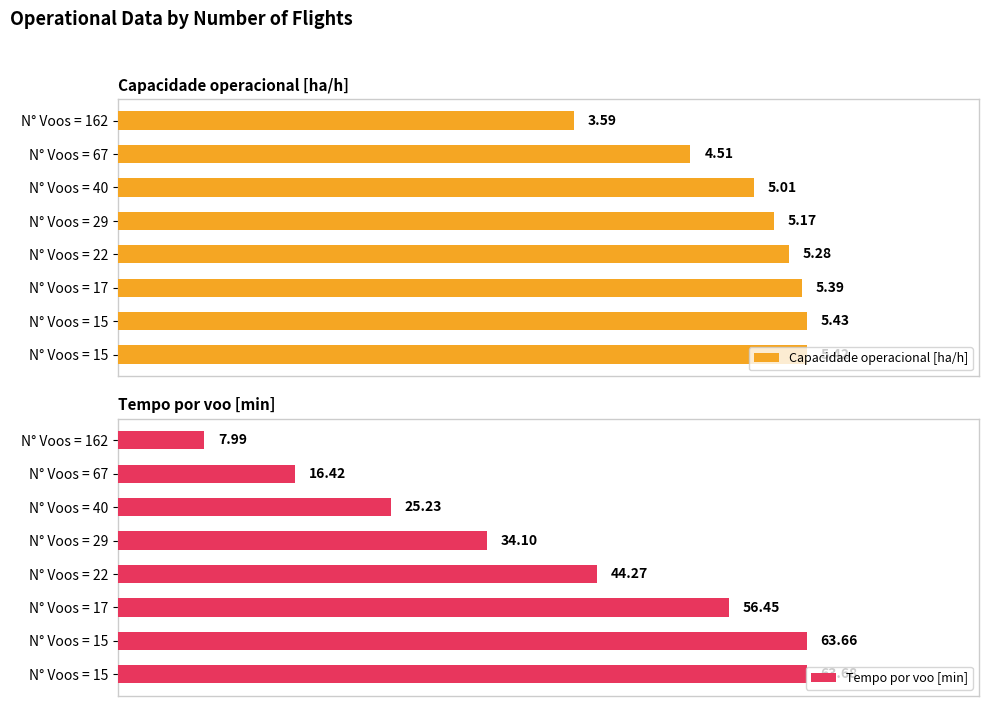

Which has a higher value, N° Voos = 40 or N° Voos = 17?

N° Voos = 17